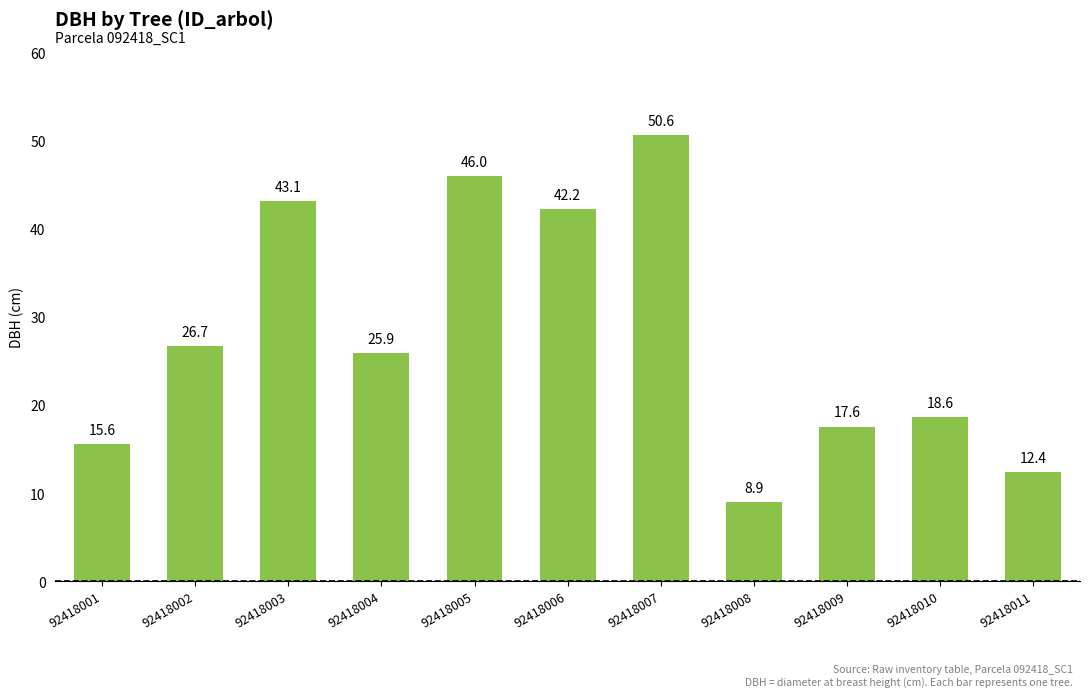

Which category has the lowest value across all series?

92418008